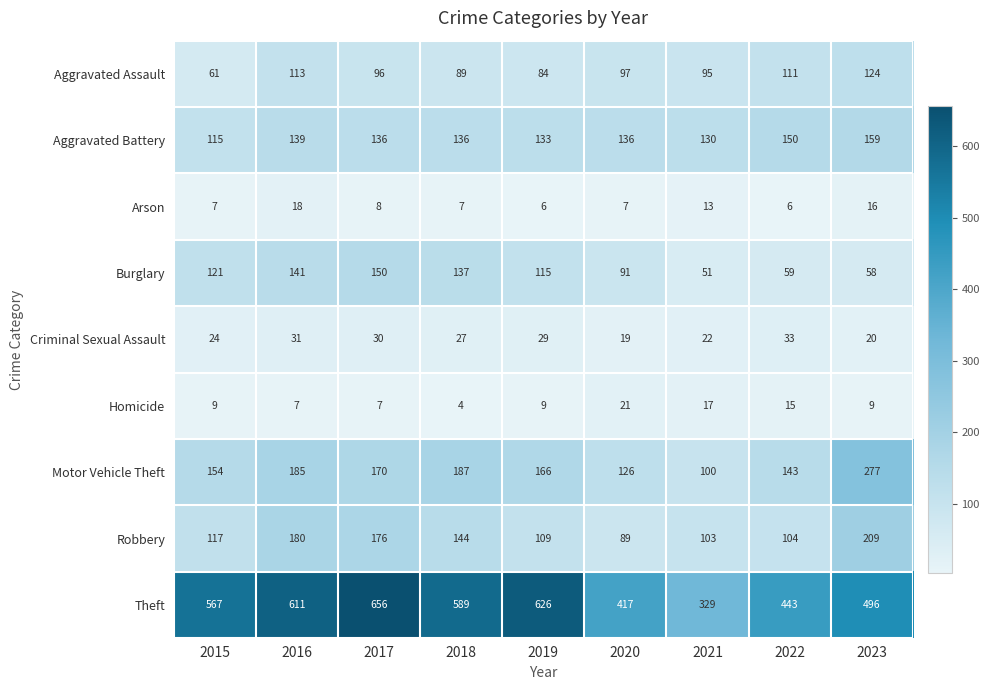

What is the difference between the maximum and minimum values in the Criminal Sexual Assault series?

14